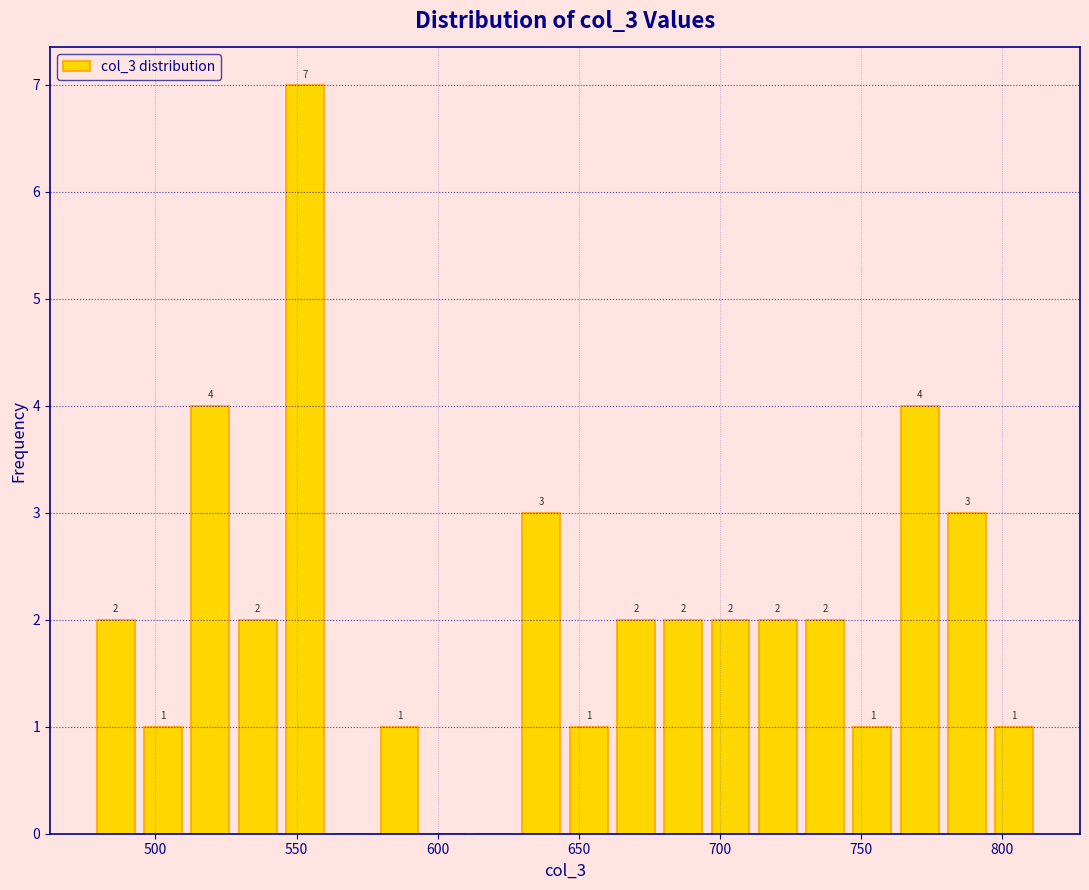

Around what value on the x-axis is the tallest bar? Give the approximate position of its centre, as read against the axis.

555